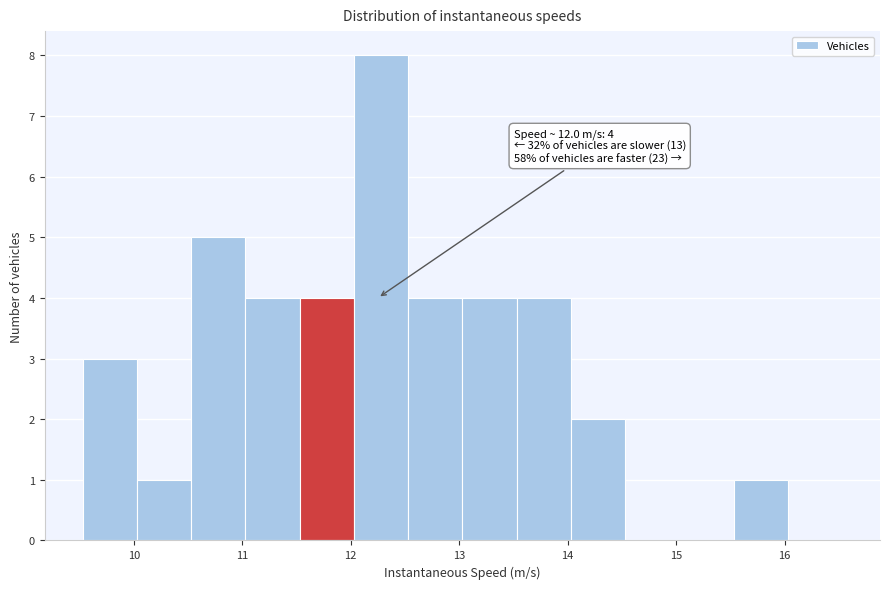

Over which range of the x-axis is the bar tallest?

12.0 to 12.5